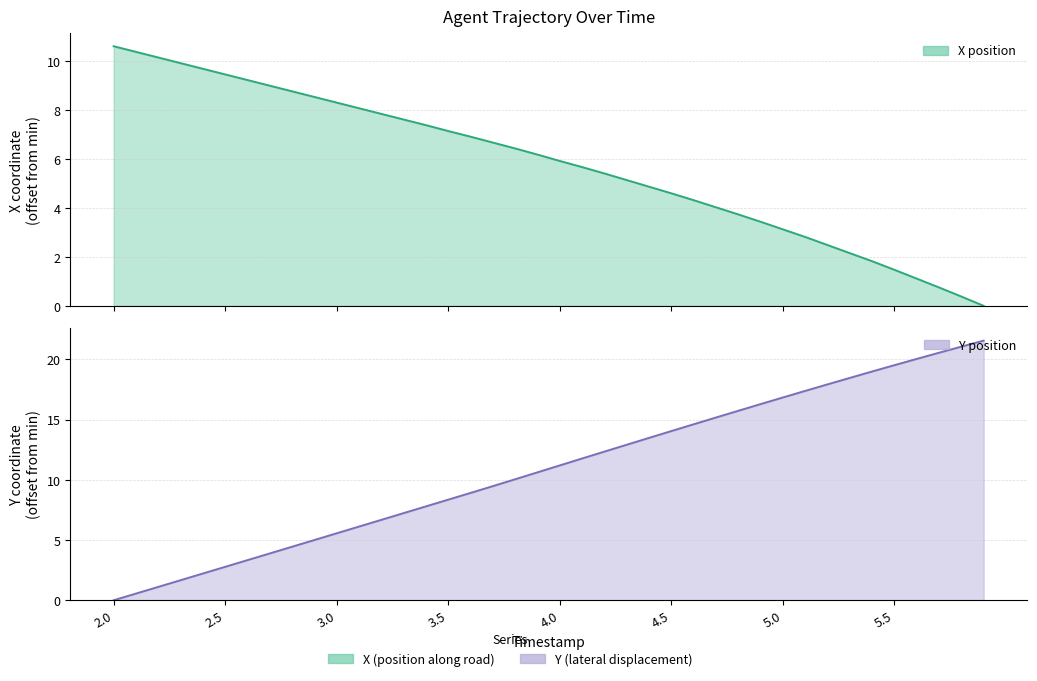

True or false: X has a value of 6.4 at 3.8.

True